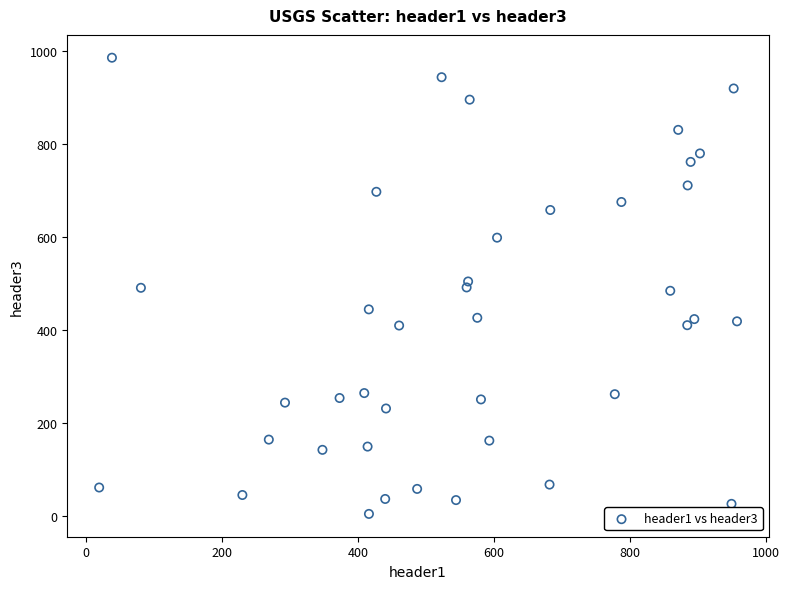

What is the range of Y values (max minus min)?

979.8